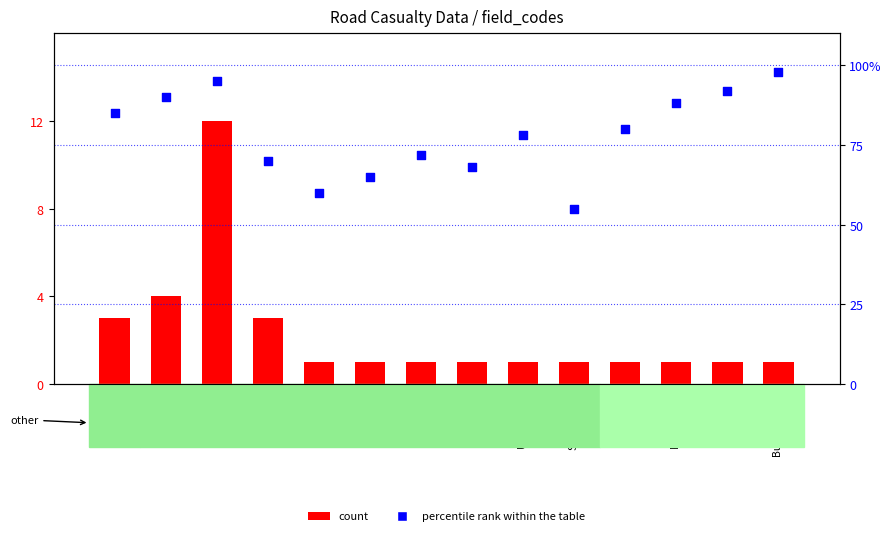

Which series has the largest total across all categories?

percentile rank within the table